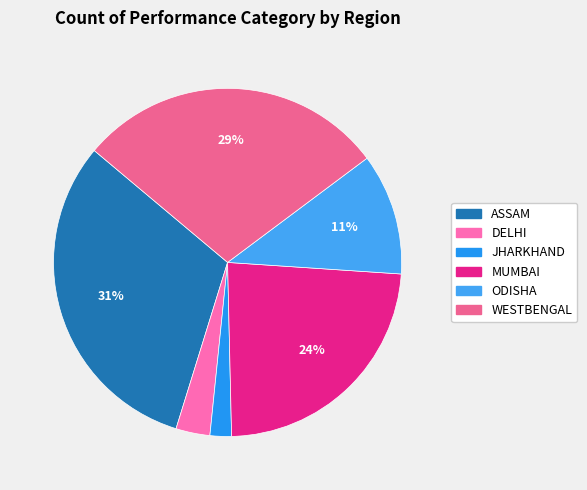

Combined, do JHARKHAND and MUMBAI account for over 50%?

No